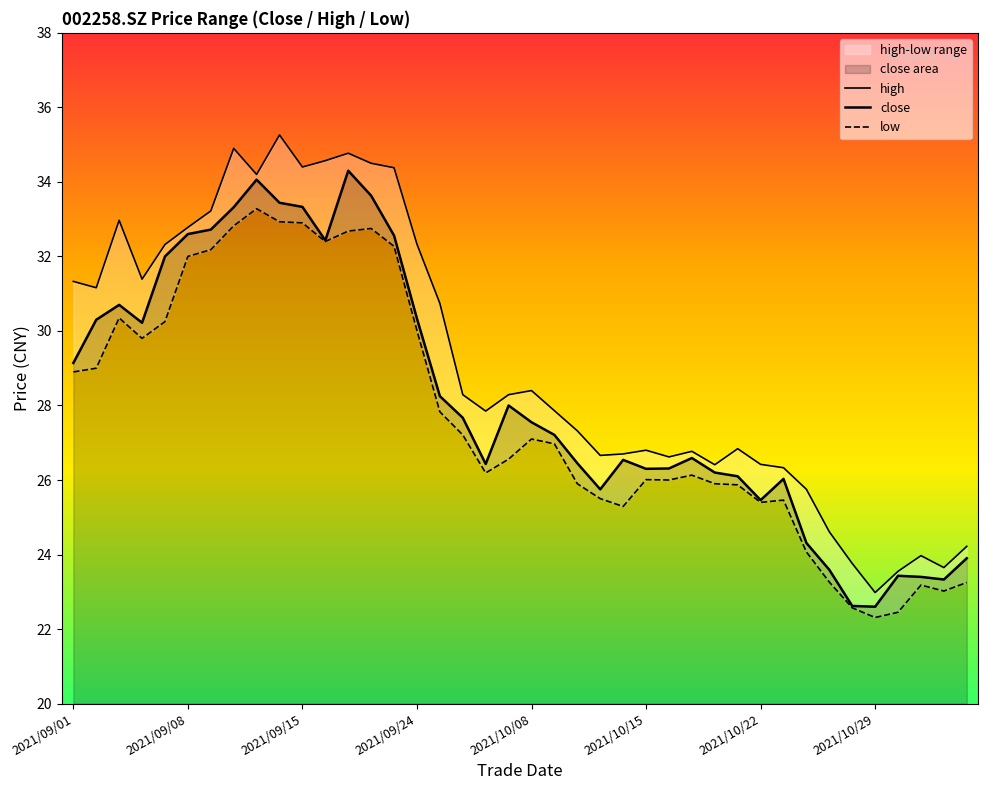

What position from the right is 18?

22